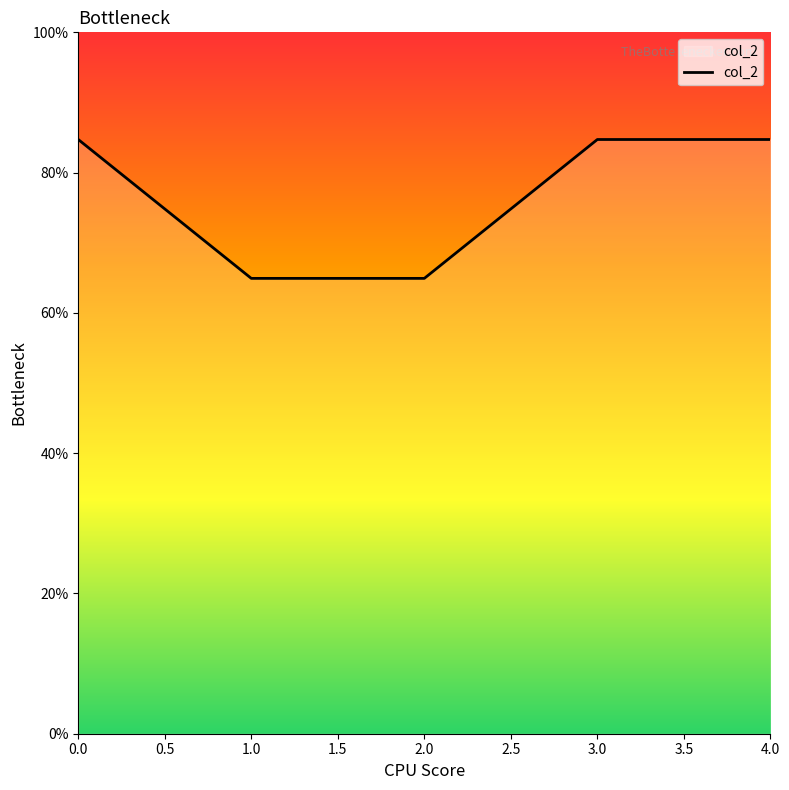

Rank the categories by value from lowest to highest.

1, 2, 0, 3, 4